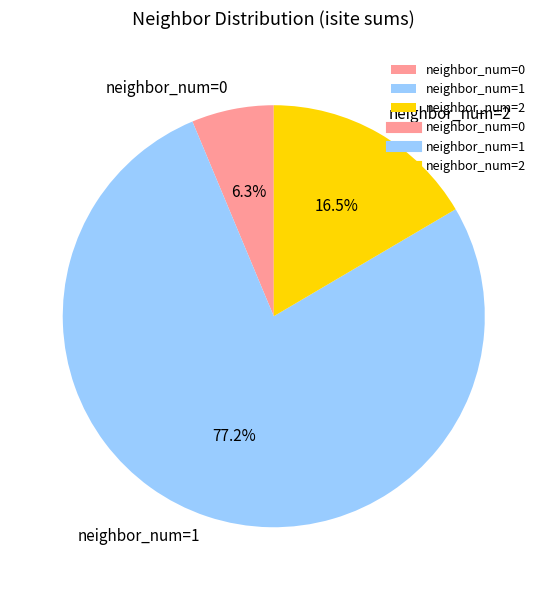

Approximately how many times larger is the value at neighbor_num=0 compared to neighbor_num=2?

0.4